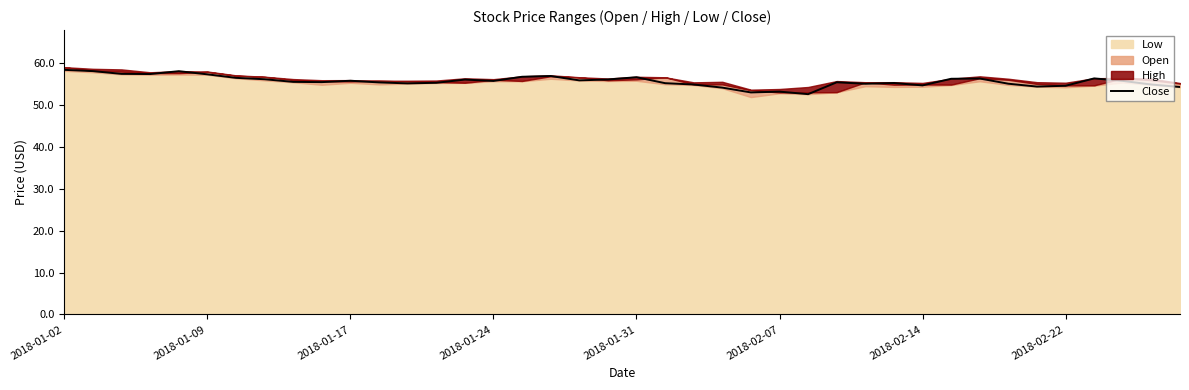

How many data points does each series have?

40